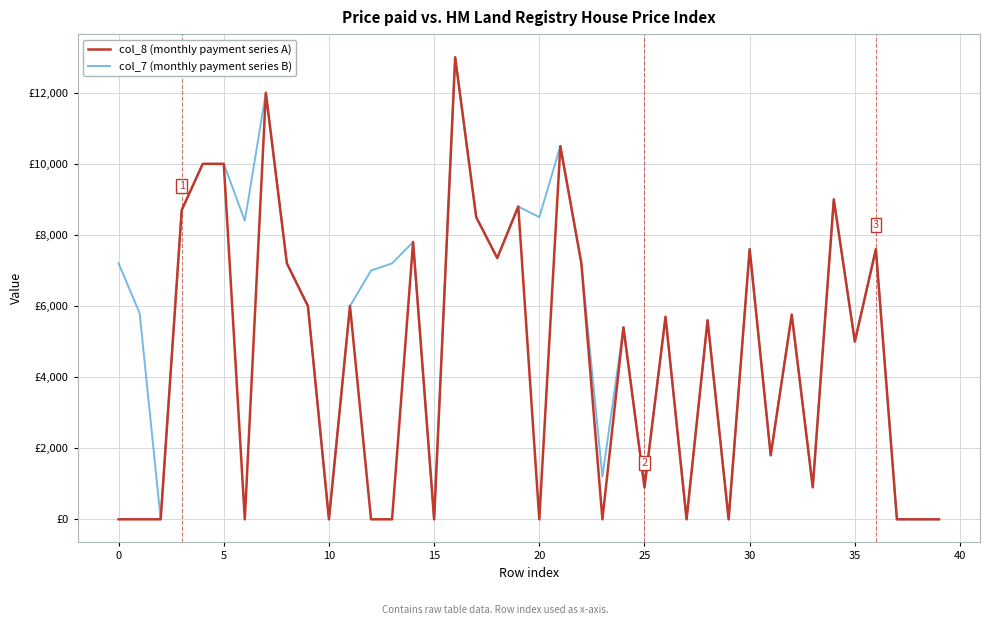

Does the chart display data point markers on the line(s)?

No